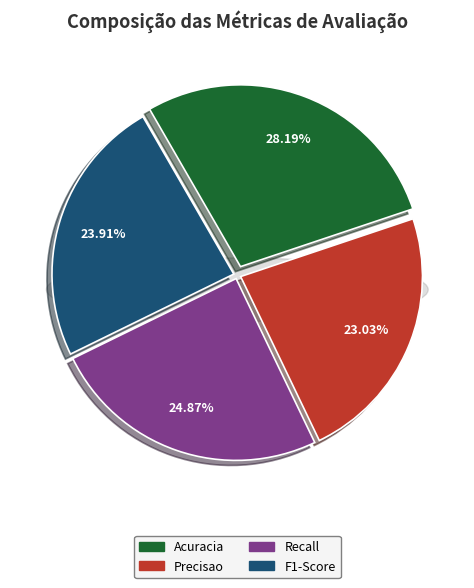

Rank the categories by value from lowest to highest.

Precisao, F1-Score, Recall, Acuracia